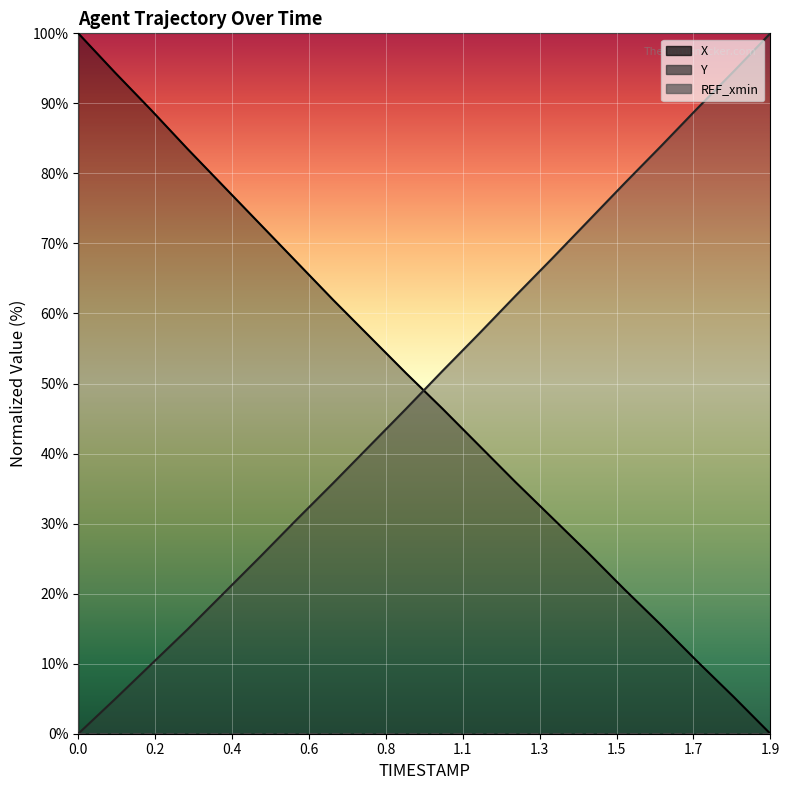

How many times do Y and X cross each other?

1